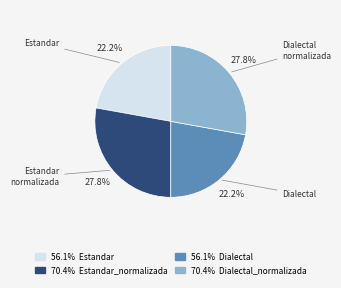

Does any single category account for the majority?

No